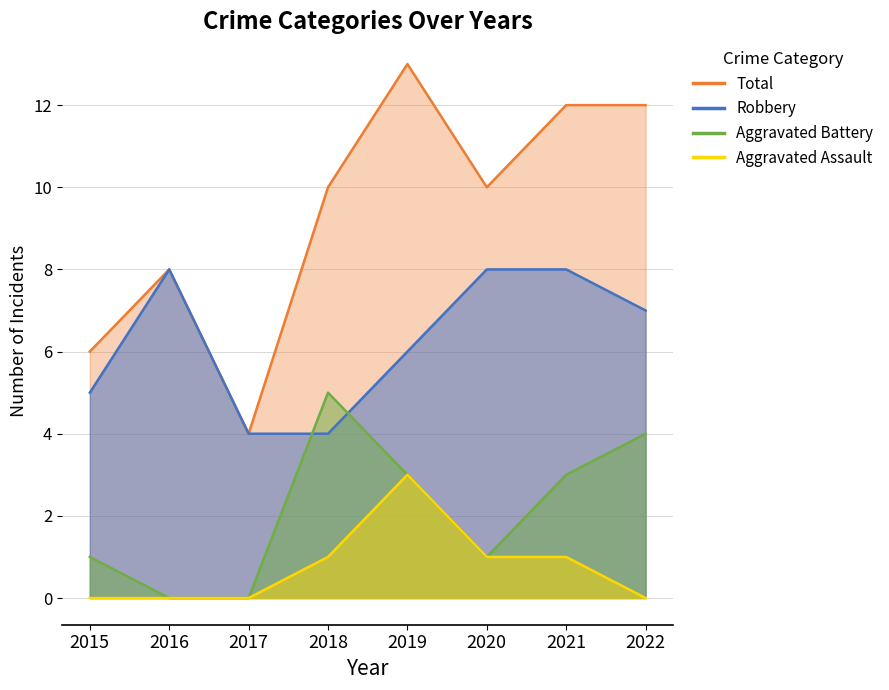

What is the difference between the maximum and second lowest values in the Aggravated Assault series?

3